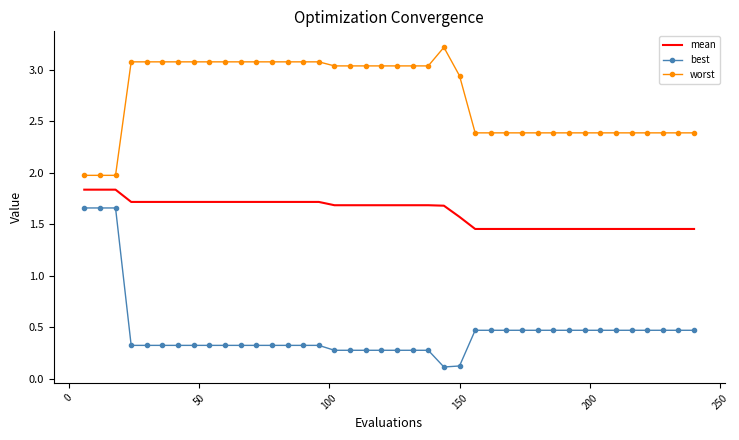

True or false: best and mean intersect in this chart.

False